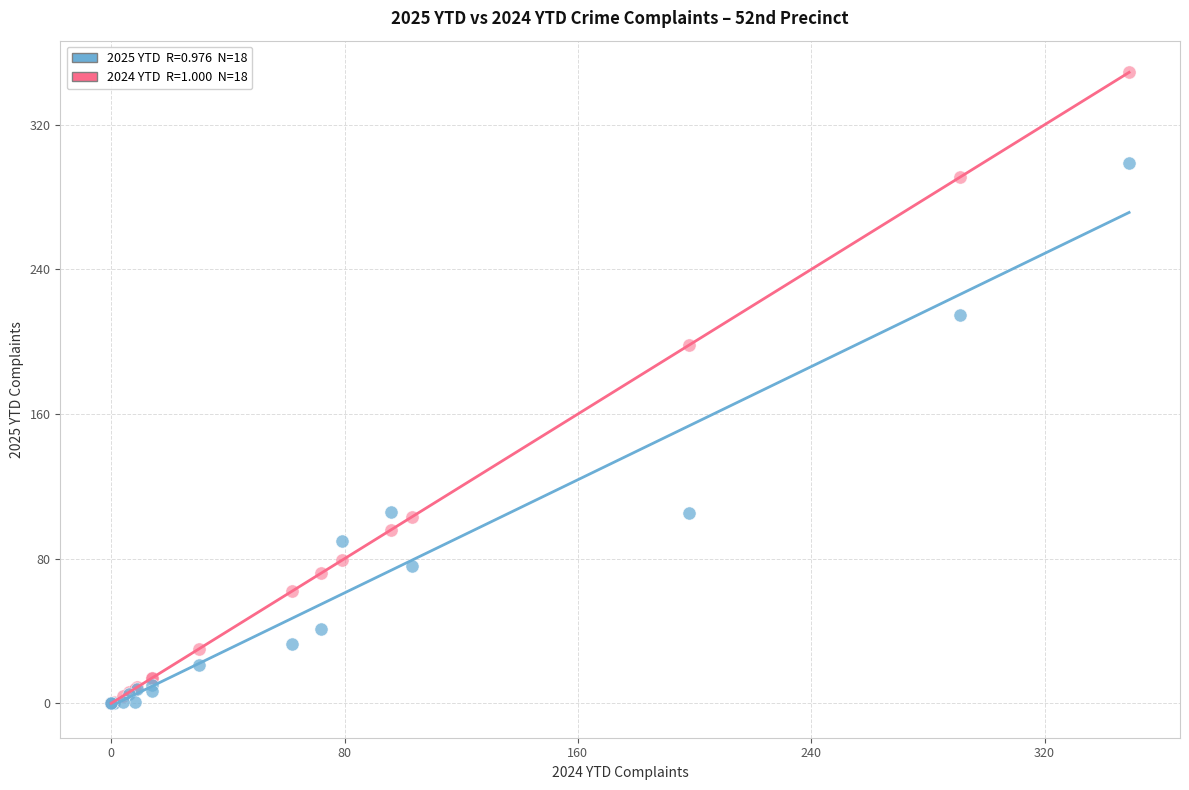

Across all series, what Y value is closest to 174?

198